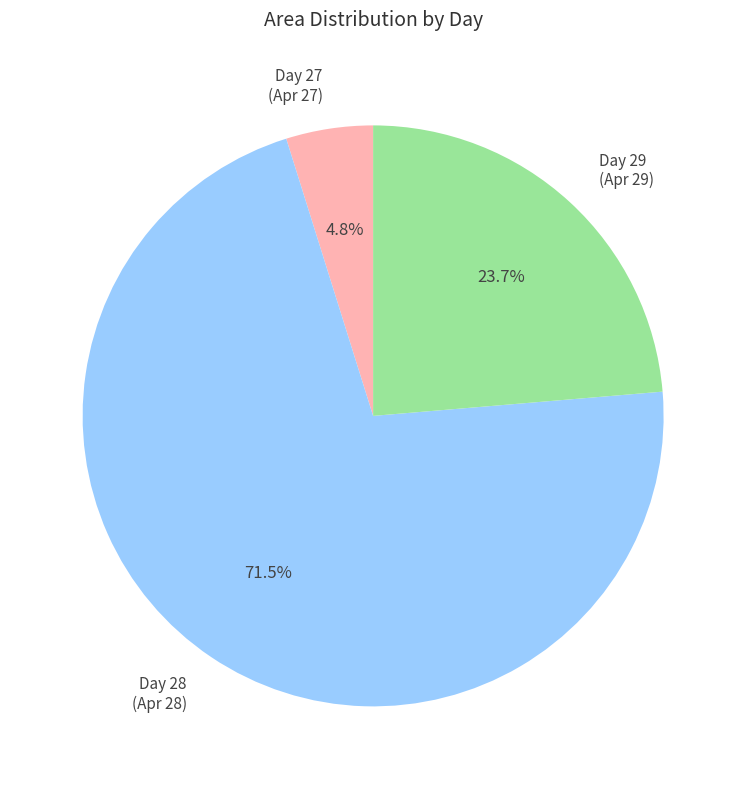

Approximately how many times larger is the value at Day 28 compared to Day 29?

3.0